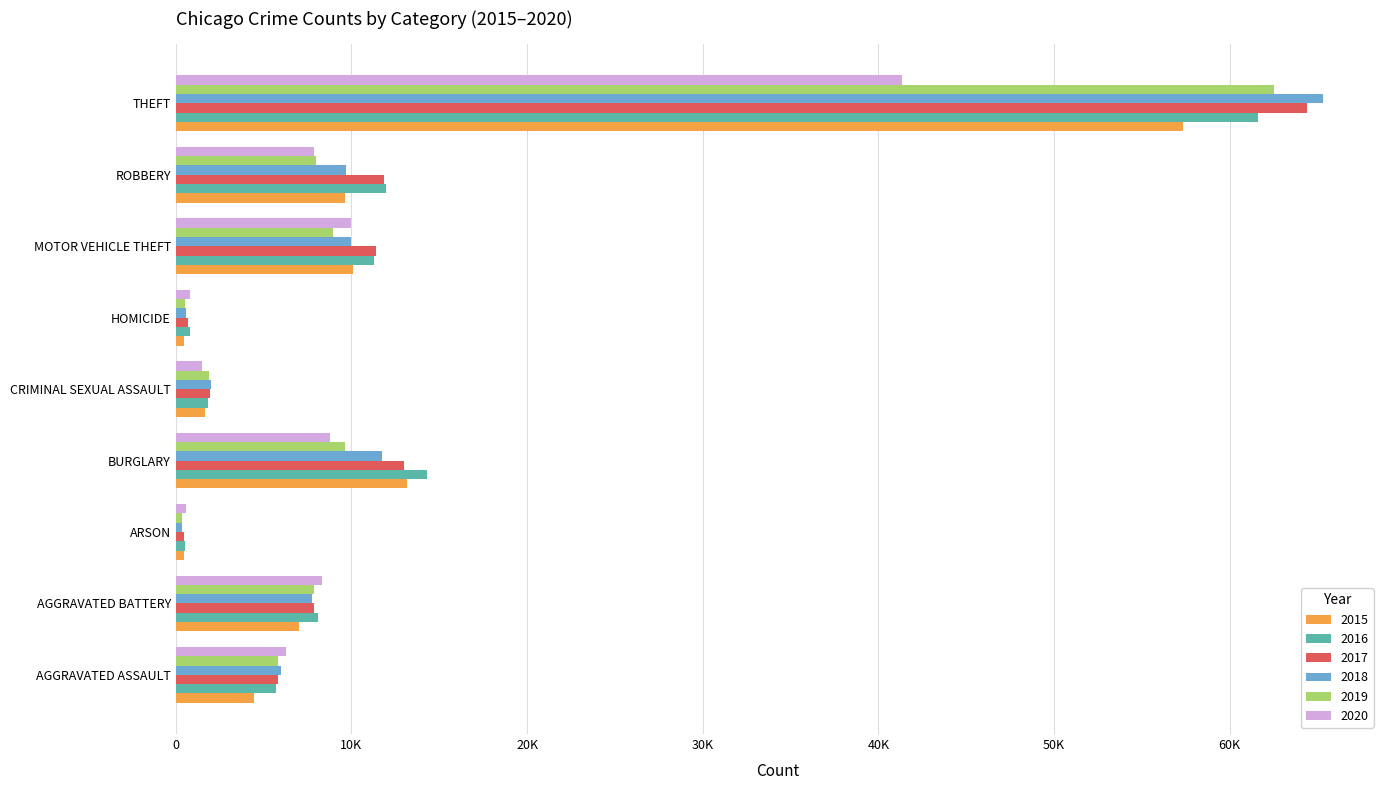

What are all the series names shown in the legend?

2015, 2016, 2017, 2018, 2019, 2020